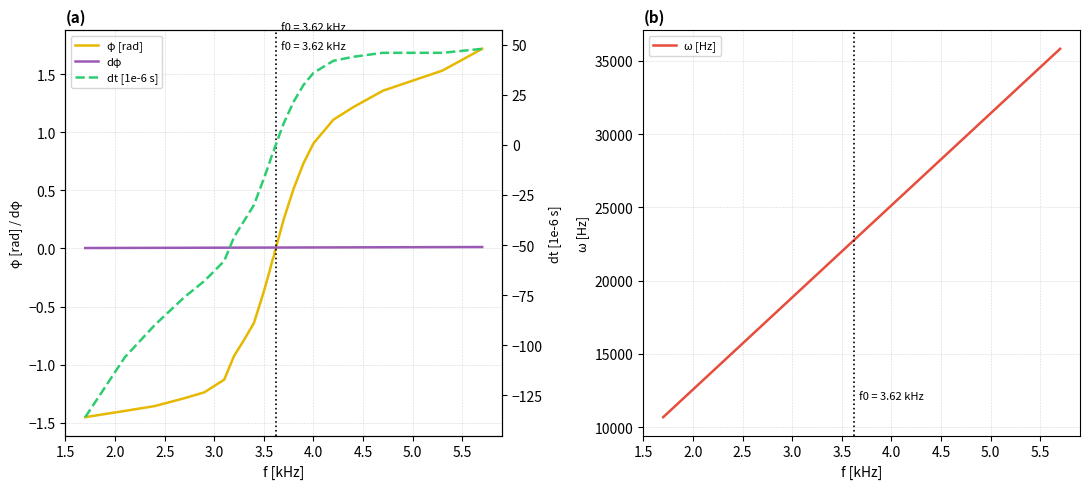

How many intersections are there between φ [rad] and dφ?

1